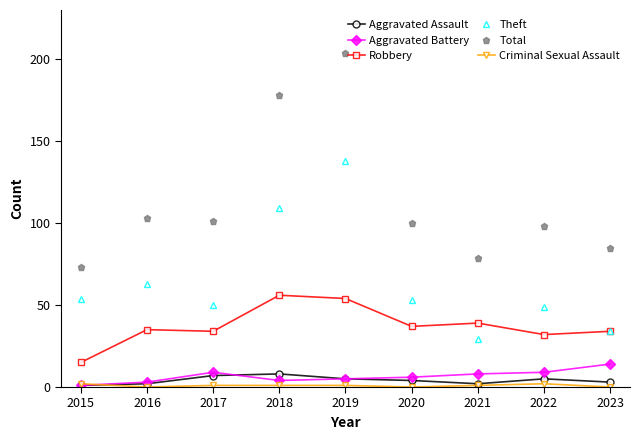

Is it true that Total equals 146 at 2023?

False